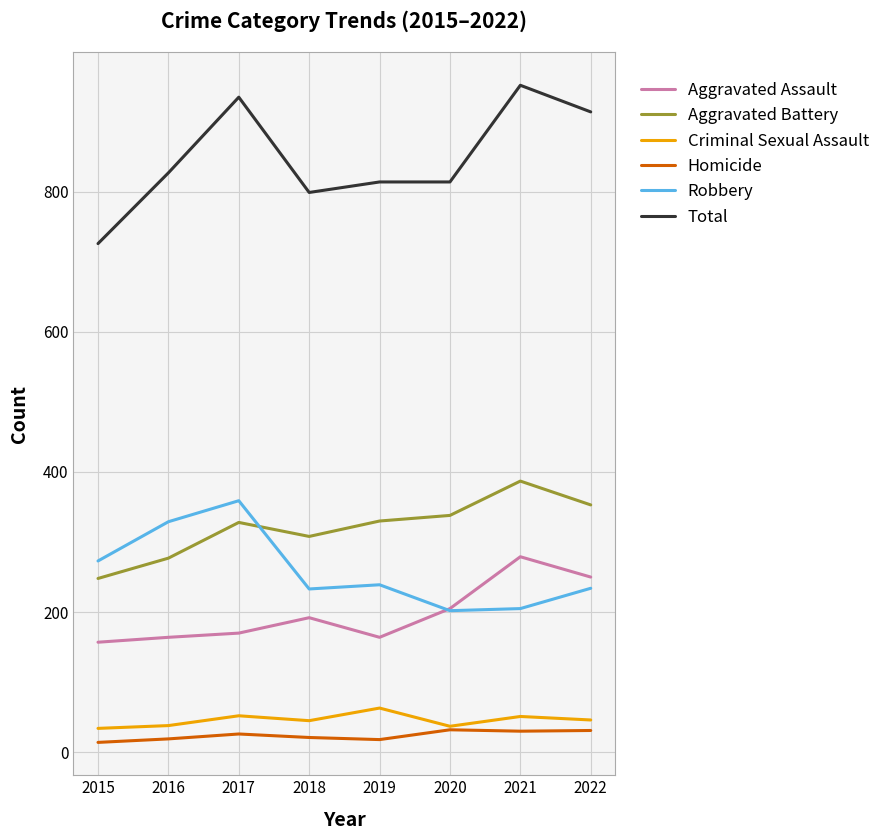

What is the minimum value shown in the chart?

14